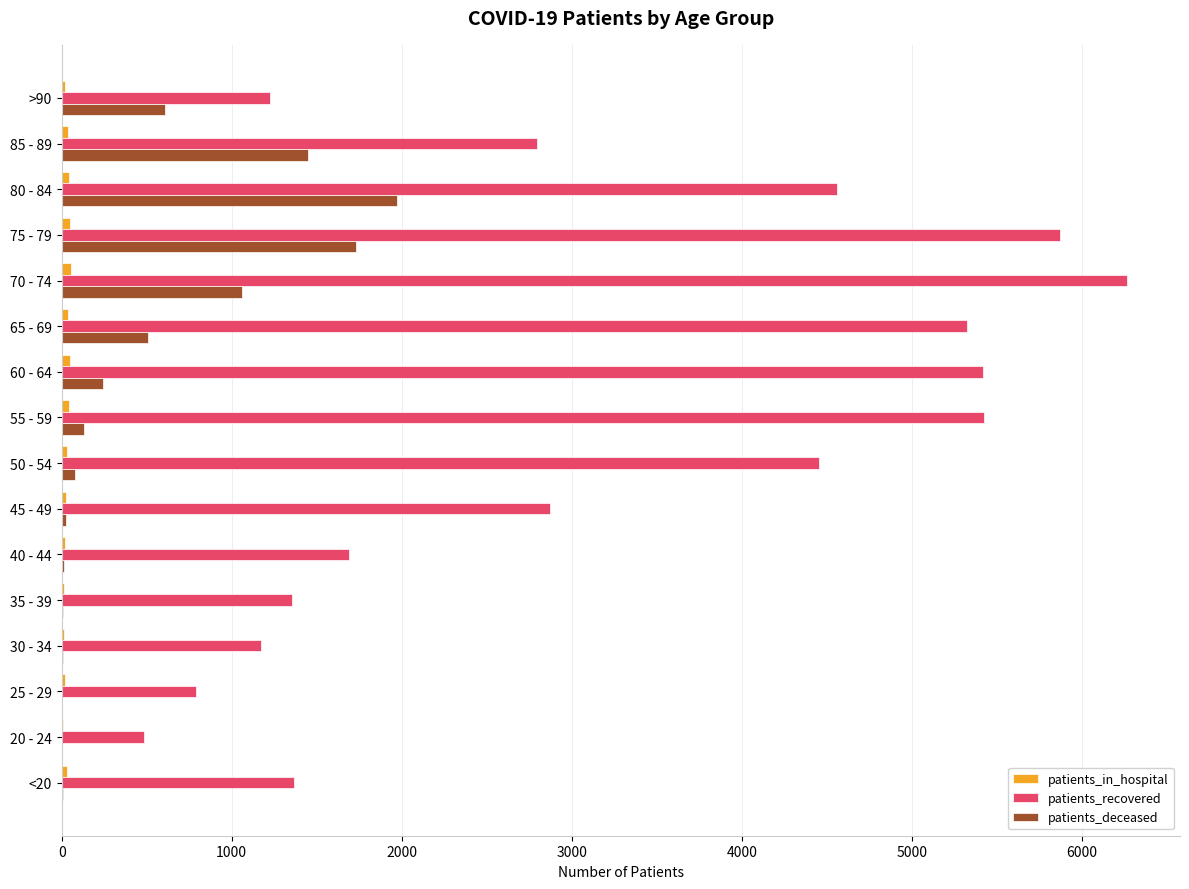

How many categories are shown in the chart?

16